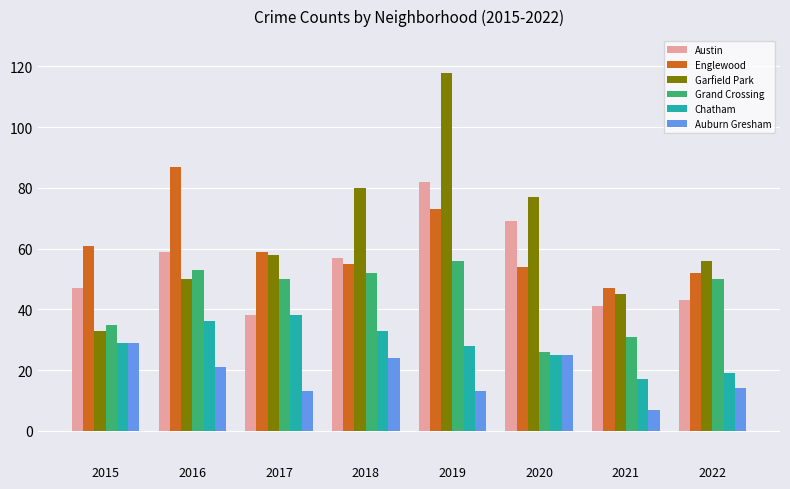

How many values in the Chatham series are below 29?

4